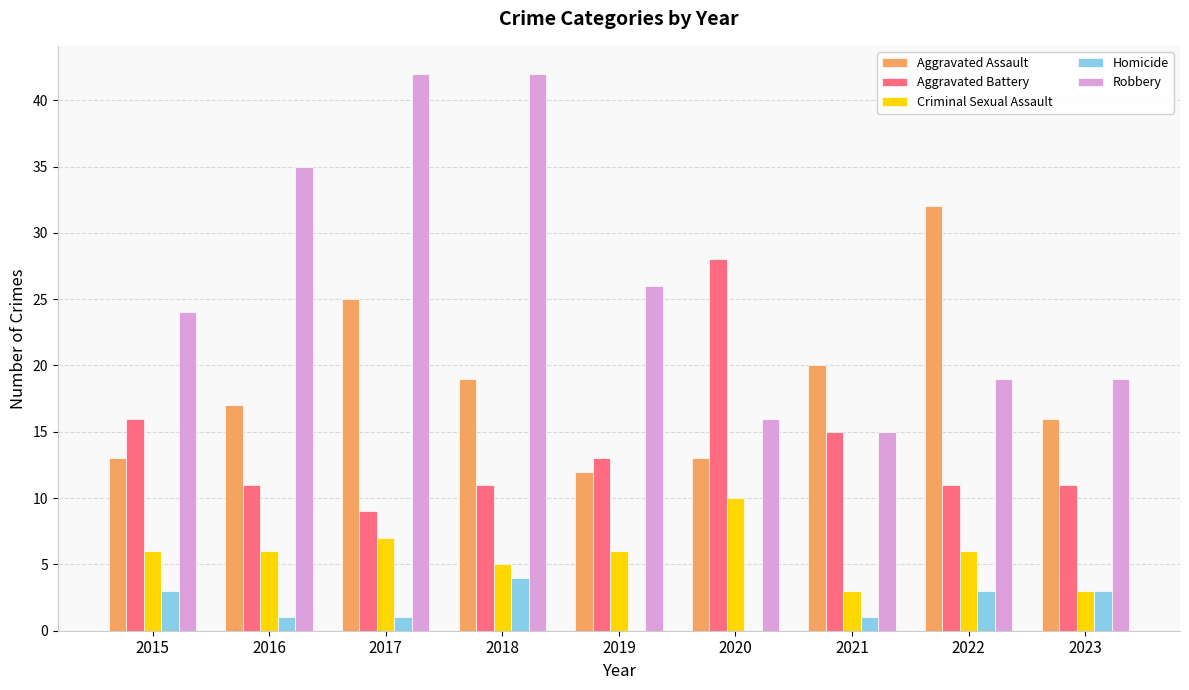

Reading left to right, extract all data points from this chart.

Aggravated Assault: 2015=13	2016=17	2017=25	2018=19	2019=12	2020=13	2021=20	2022=32	2023=16
Aggravated Battery: 2015=16	2016=11	2017=9	2018=11	2019=13	2020=28	2021=15	2022=11	2023=11
Criminal Sexual Assault: 2015=6	2016=6	2017=7	2018=5	2019=6	2020=10	2021=3	2022=6	2023=3
Homicide: 2015=3	2016=1	2017=1	2018=4	2019=0	2020=0	2021=1	2022=3	2023=3
Robbery: 2015=24	2016=35	2017=42	2018=42	2019=26	2020=16	2021=15	2022=19	2023=19